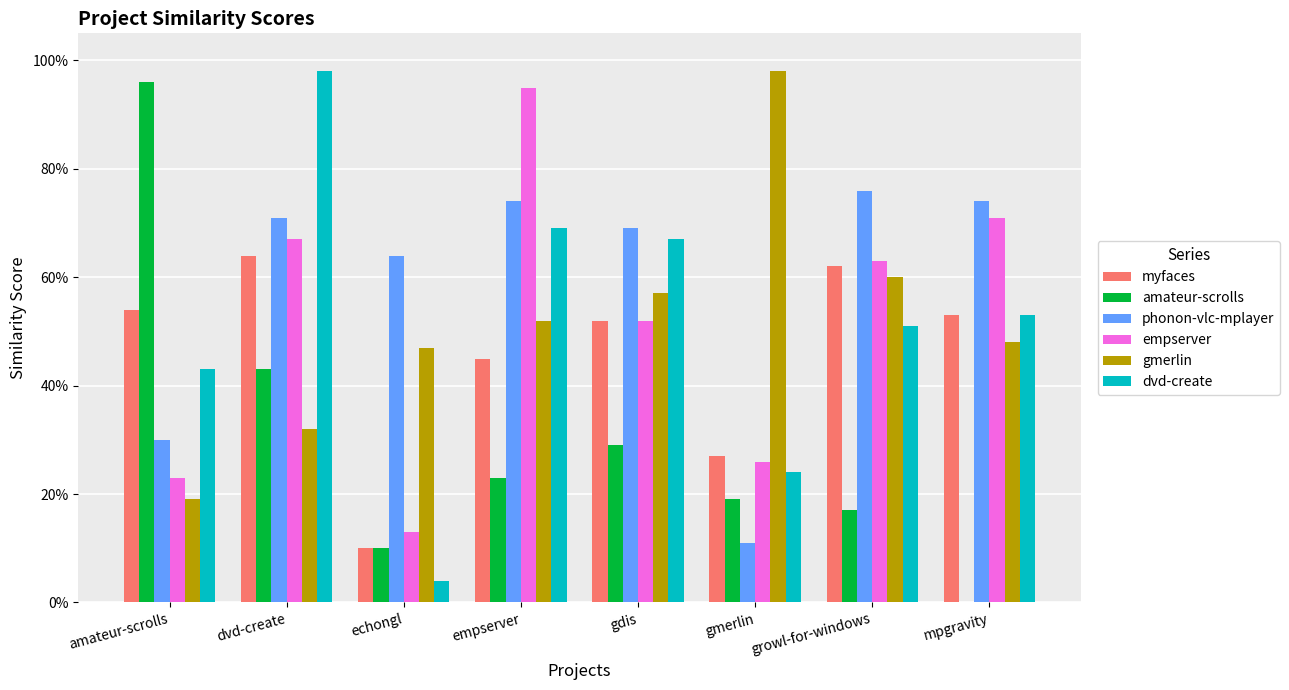

What are all the series names shown in the legend?

myfaces, amateur-scrolls, phonon-vlc-mplayer, empserver, gmerlin, dvd-create